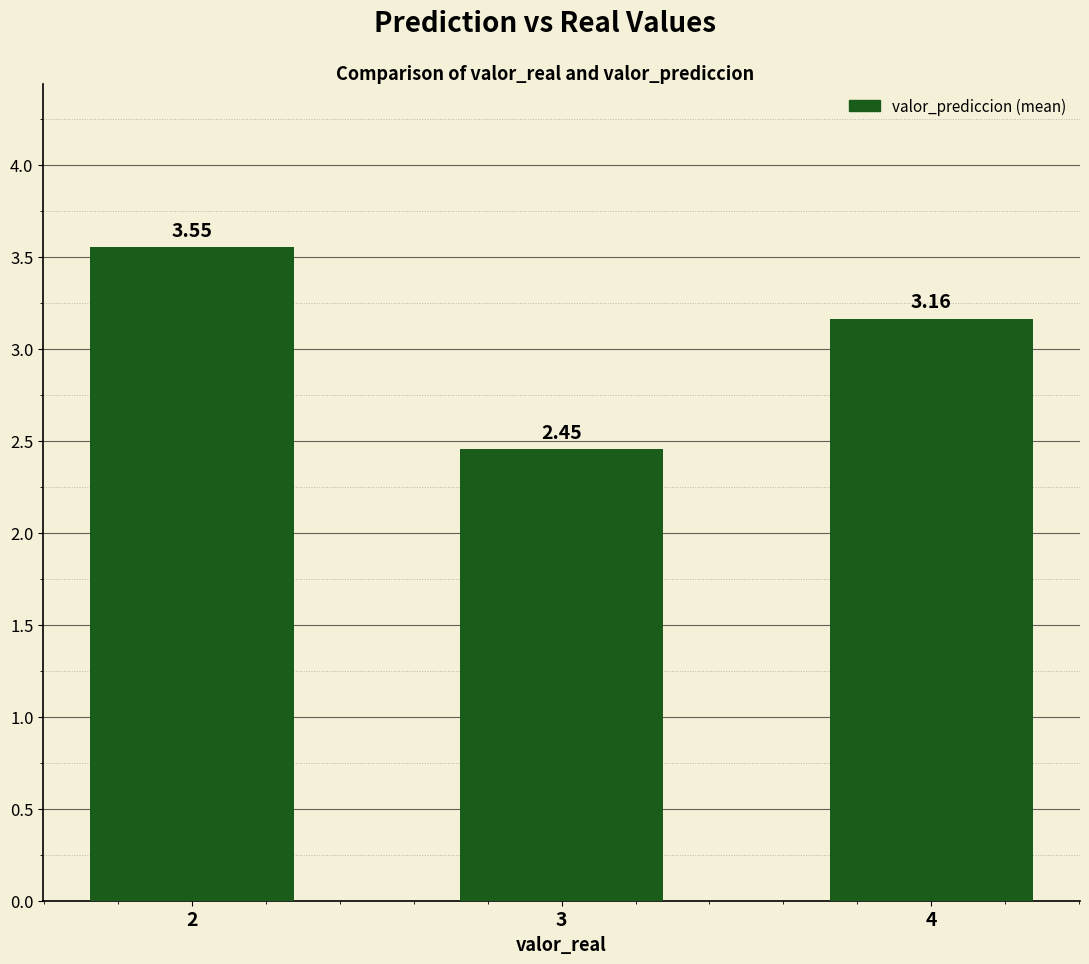

Is it true that the value at 4 is 1.8?

False